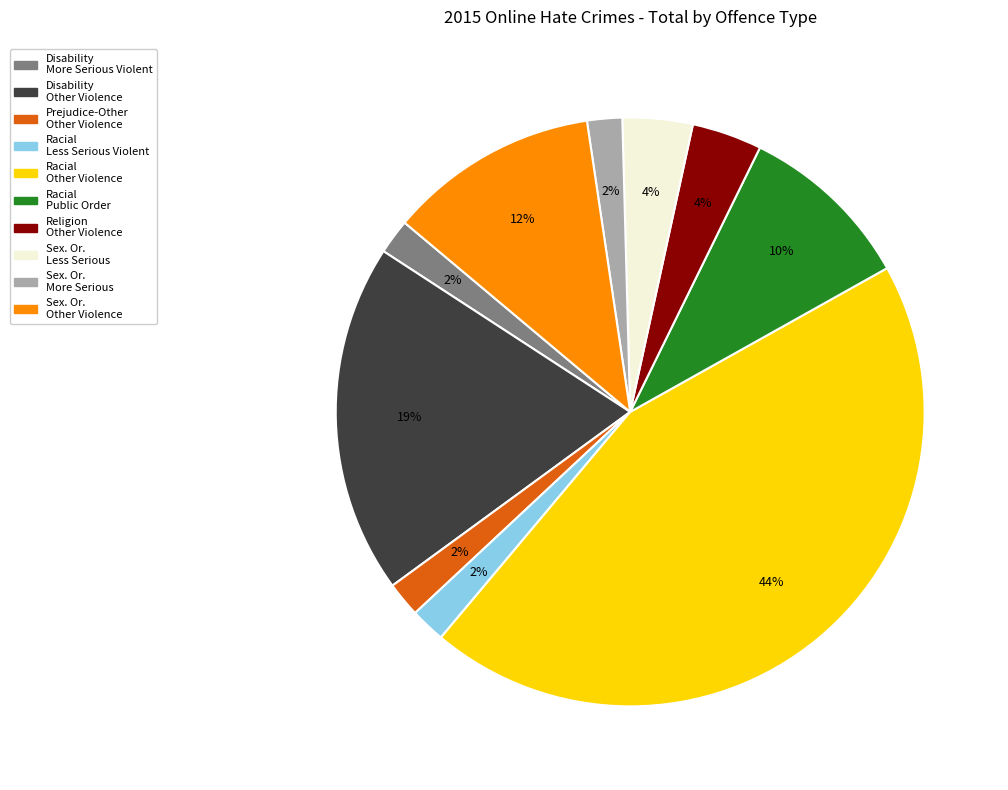

Is there any slice that represents more than half of the pie?

No